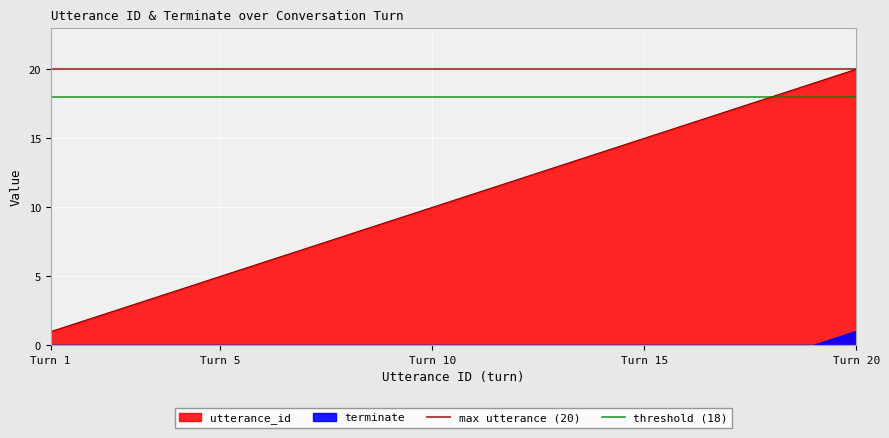

What is the lowest value of the max utterance (20) series?

20